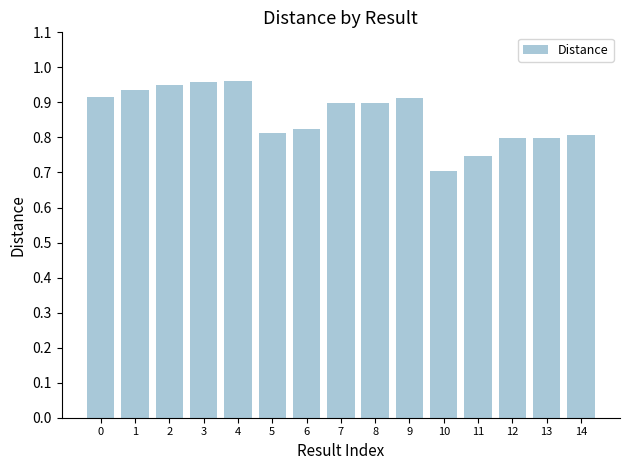

The value at 13 is 0.8. True or false?

True